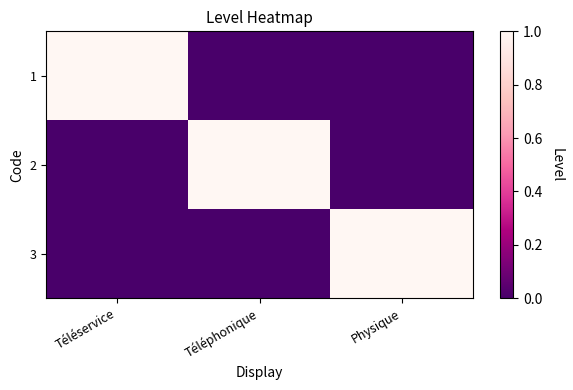

At how many categories does at least one series exceed 0?

3